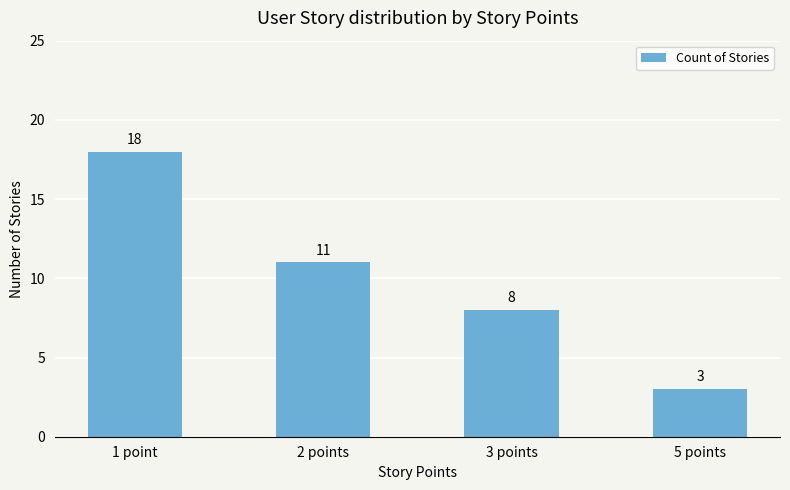

What is the change in value from 2 points to 5 points?

-8